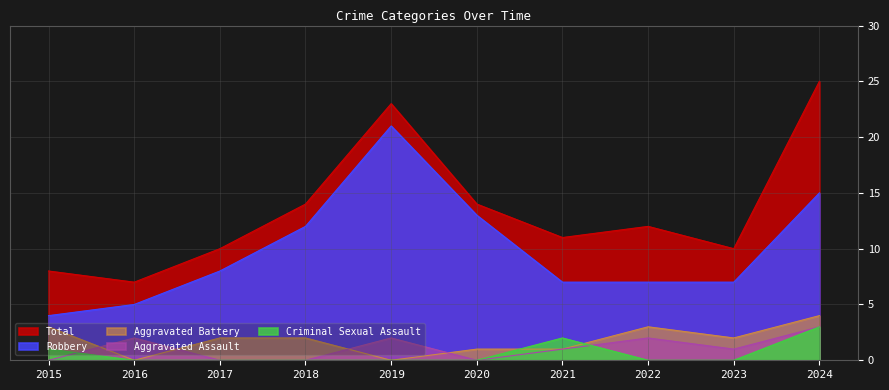

The value of Aggravated Battery at 2023 is 2. True or false?

True